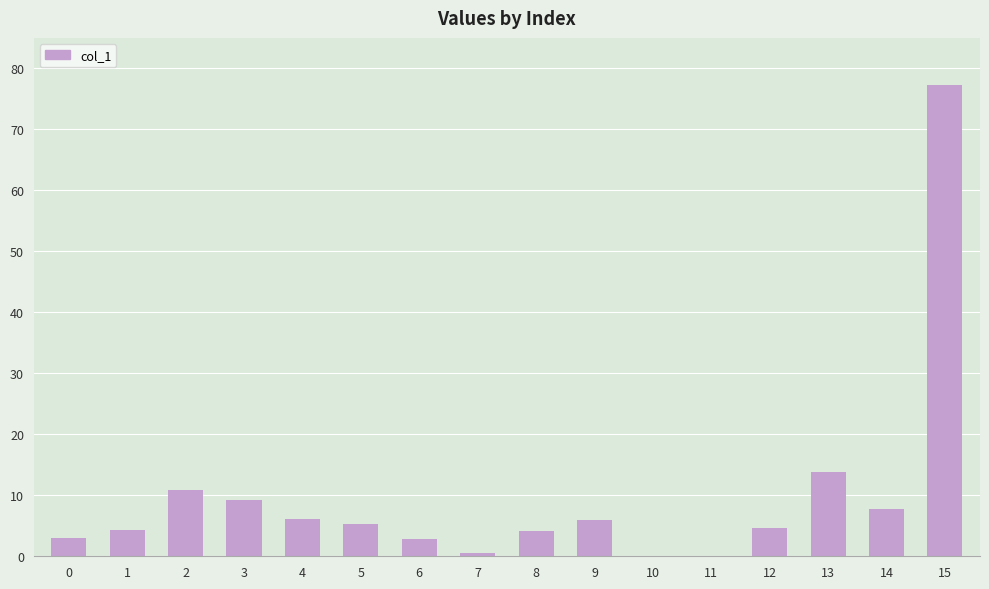

Where does the data first go above 5?

2